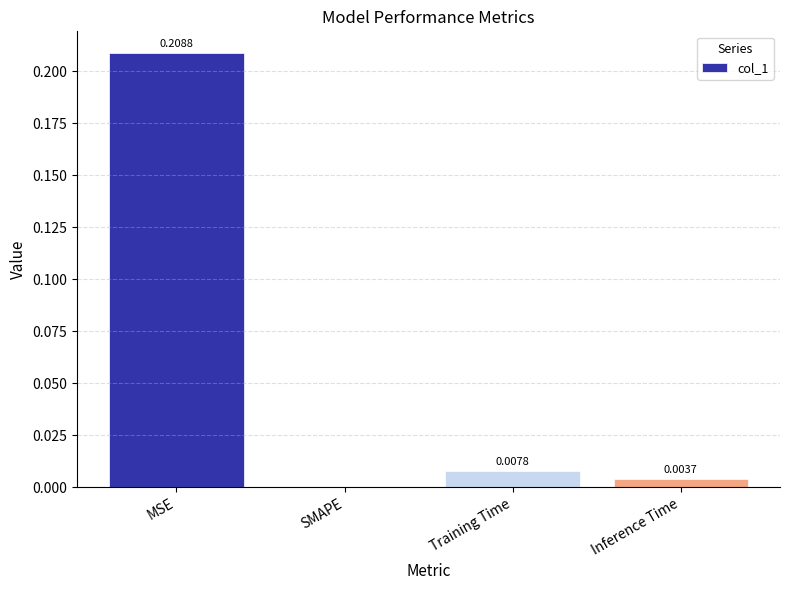

Which label corresponds to the largest value in the chart?

MSE